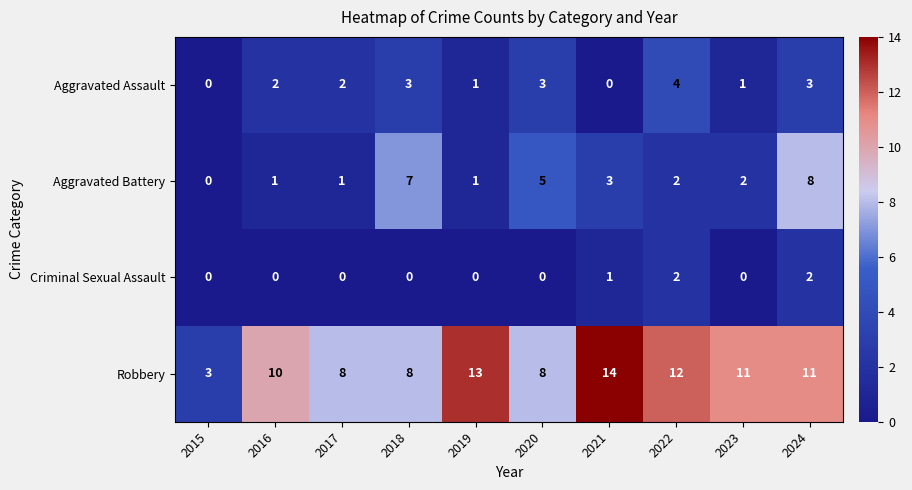

True or false: Aggravated Assault has a value of 0 at 2021.

True